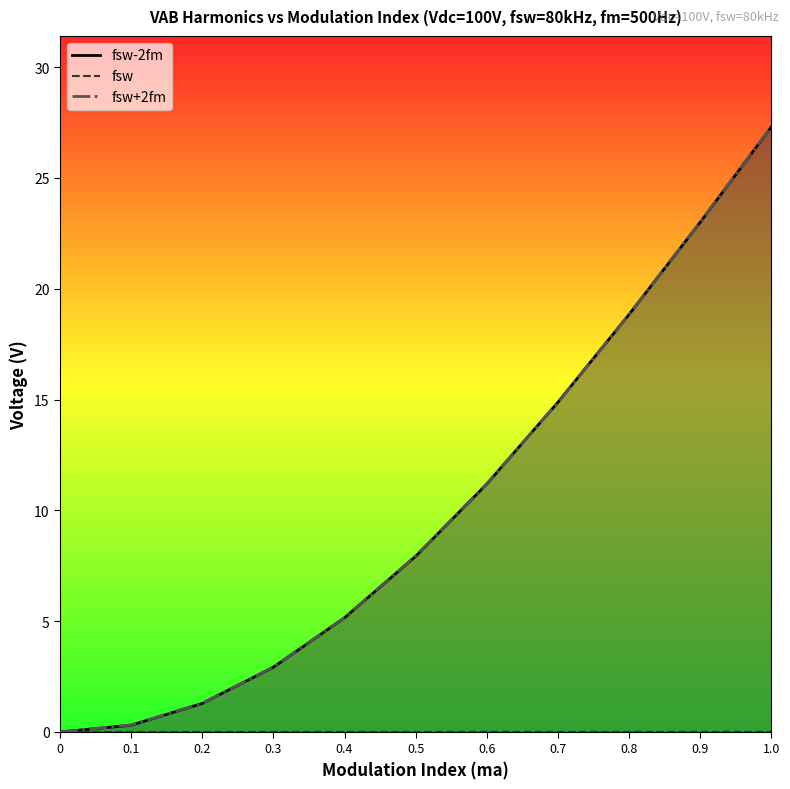

What is the sum of all fsw values?

0.1